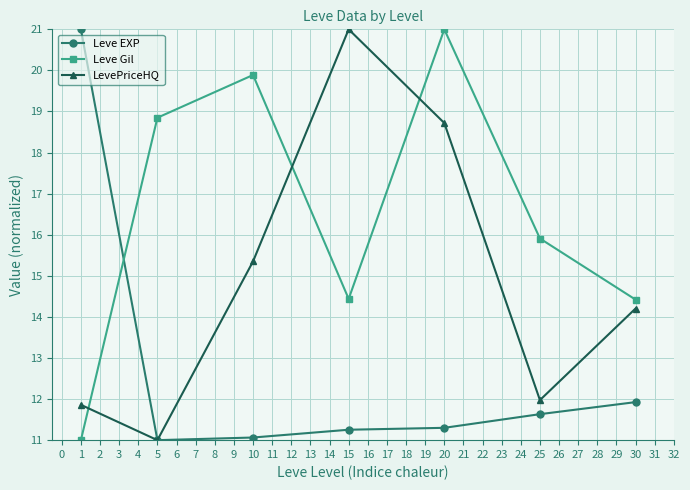

What are all the series names shown in the legend?

Leve EXP, Leve Gil, LevePriceHQ